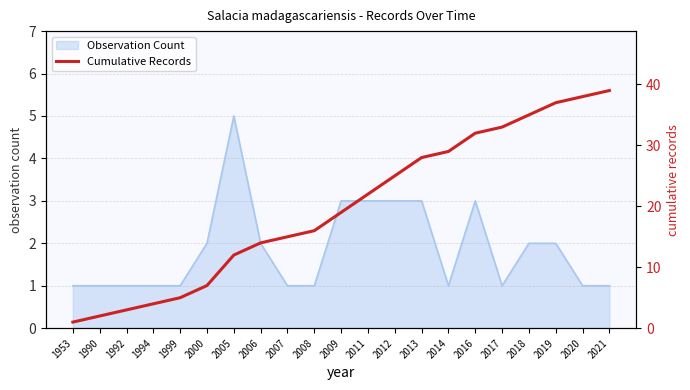

The Observation Count series shows 1 at 1953. True or false?

True